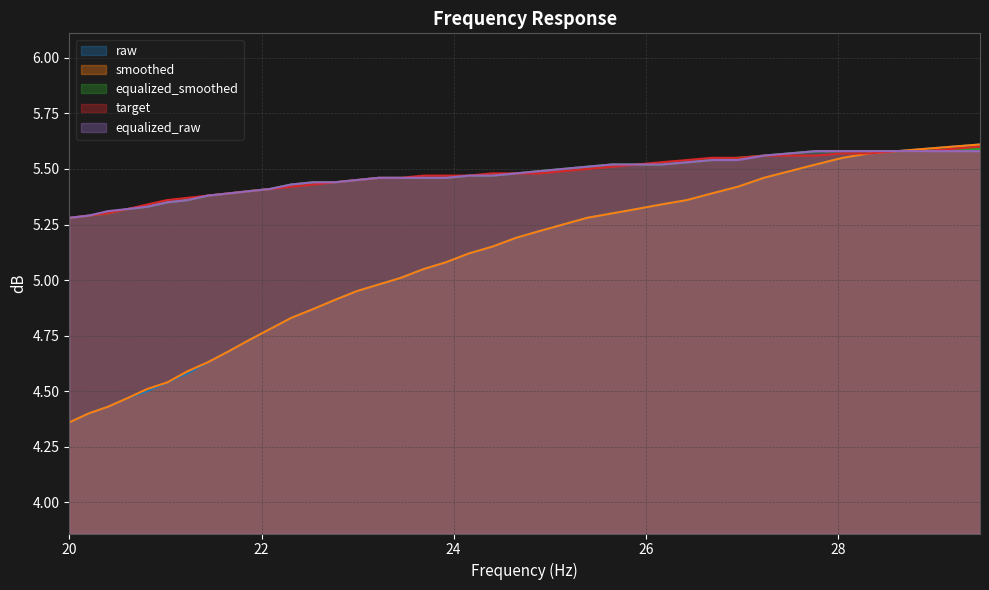

How many lines are shown in the chart?

5